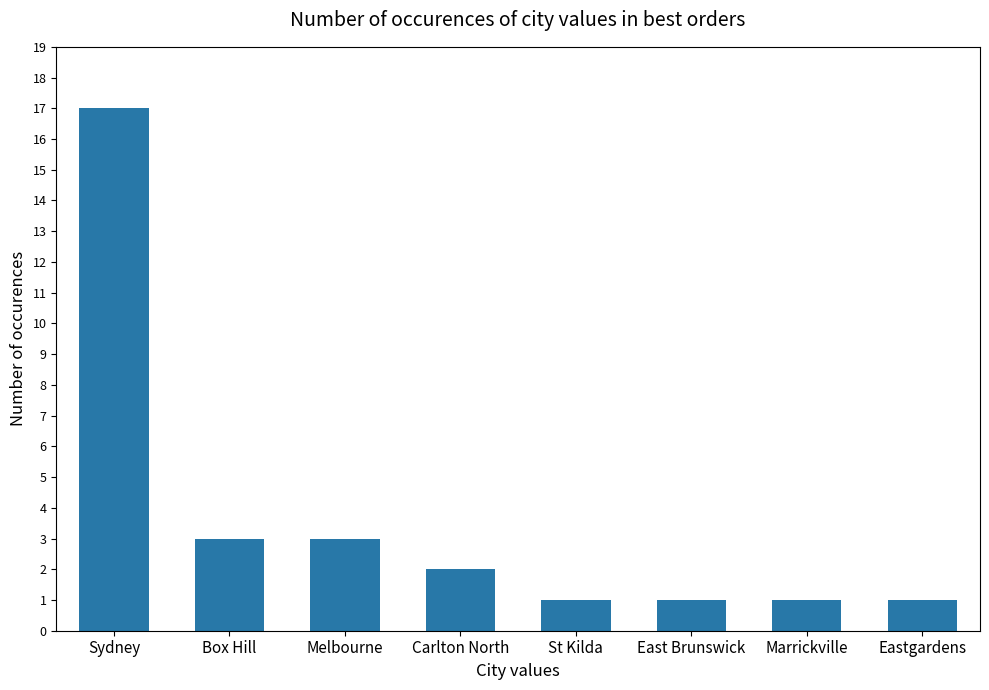

What is the value of the 8th bar from the left?

1